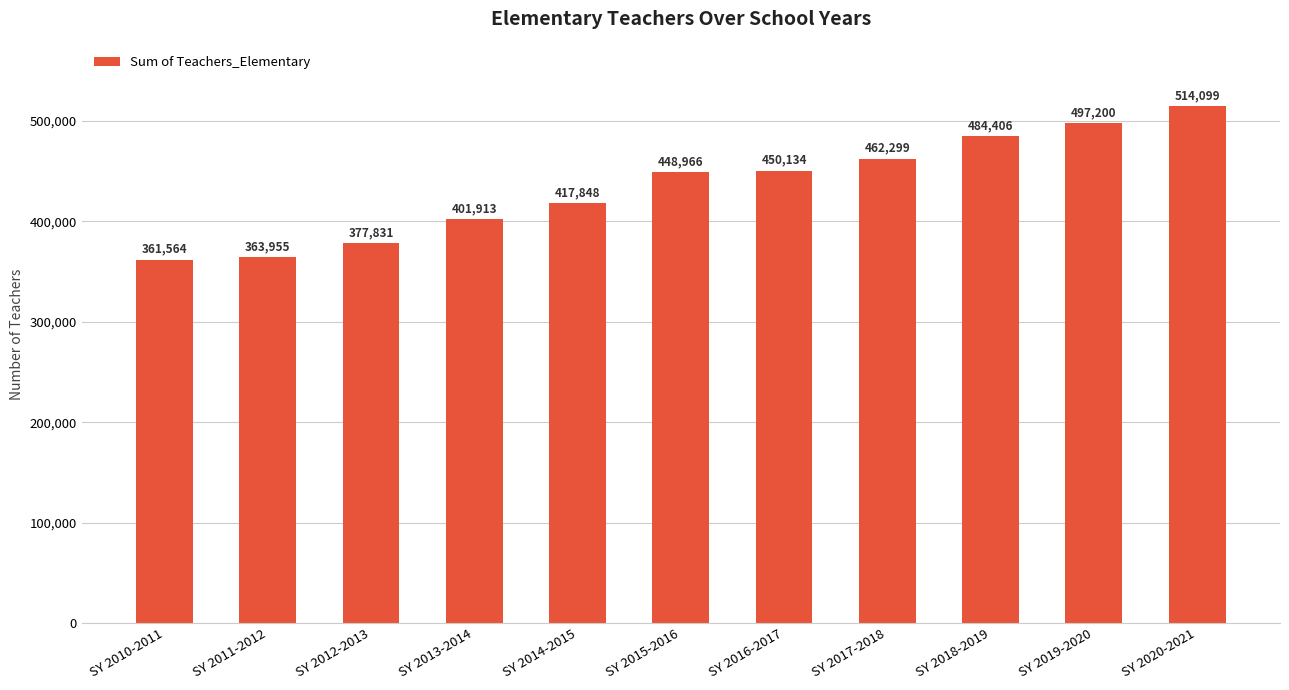

Reading right to left, transcribe all the data shown in this chart.

514099	497200	484406	462299	450134	448966	417848	401913	377831	363955	361564